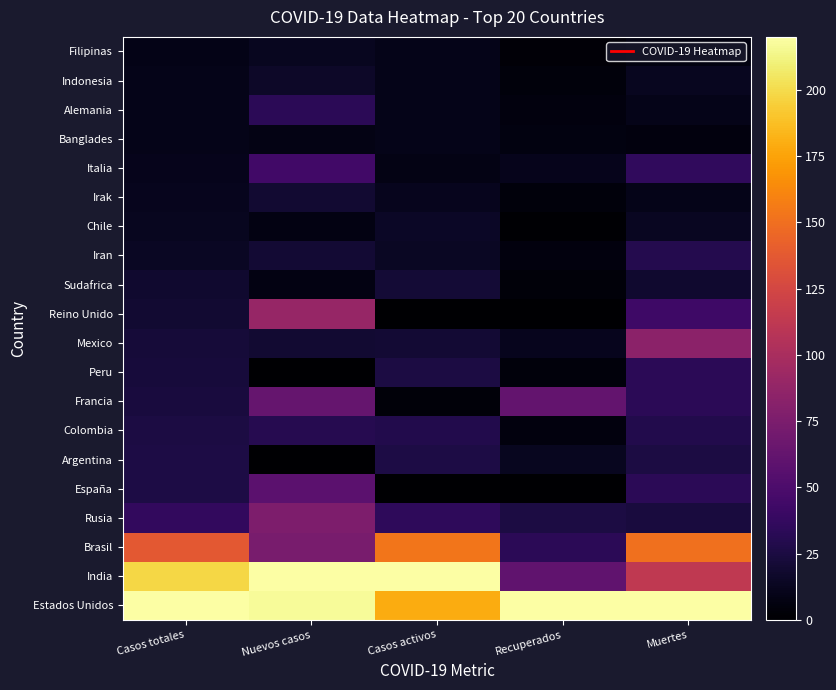

At how many categories does at least one series exceed 114?

5